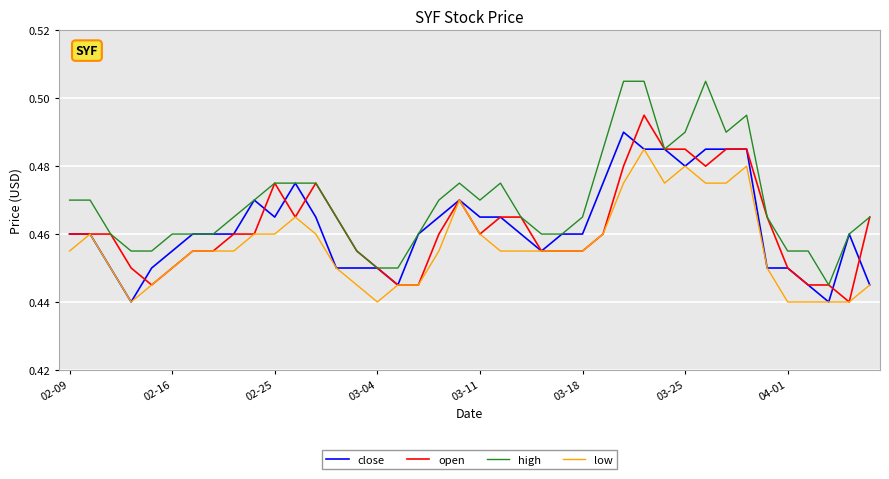

Rank the series by their maximum value, from lowest to highest.

low, close, open, high